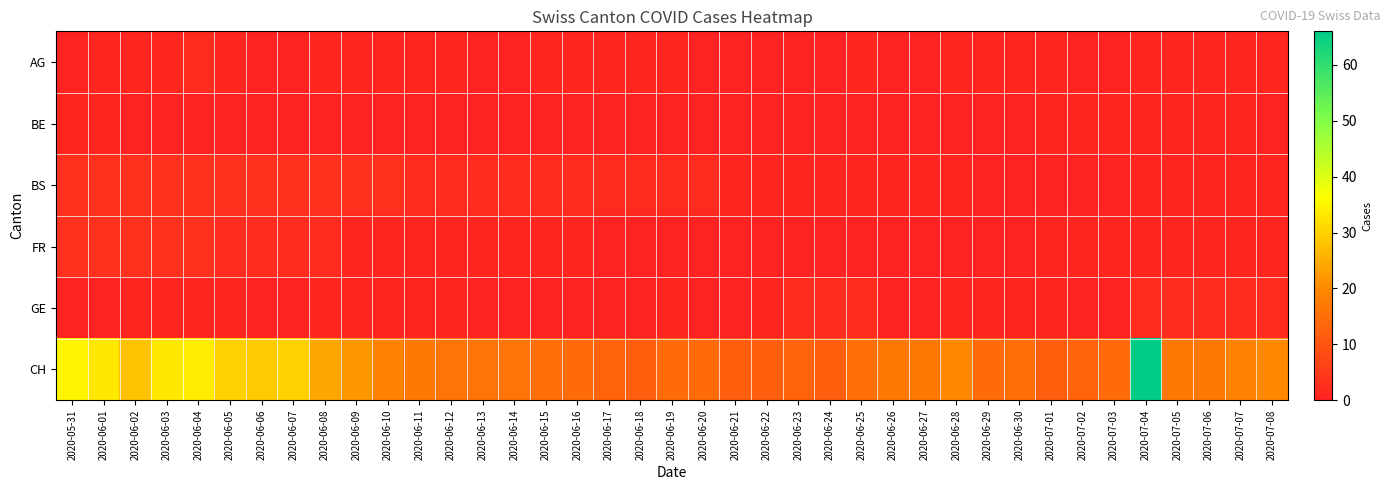

At which category is the sum across all series the highest?

2020-07-04